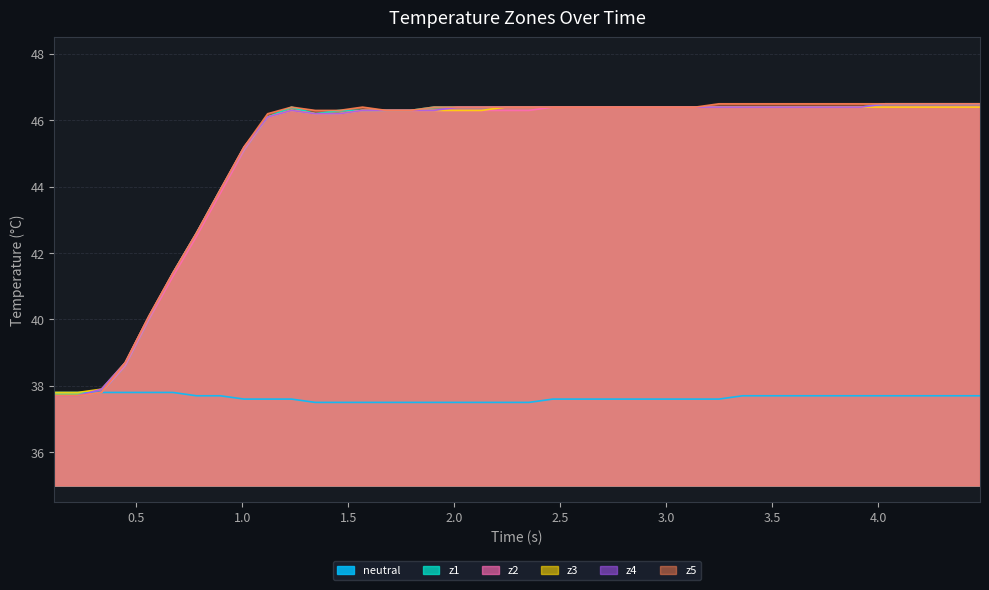

What is the greatest value displayed?

46.5